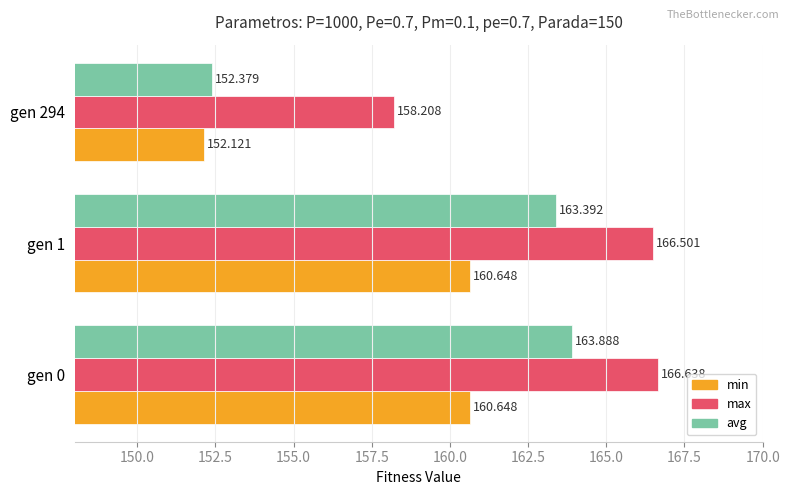

Is the value of max at gen 294 greater than the value of min at gen 0?

No